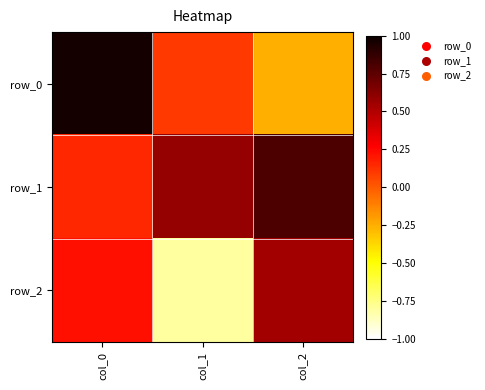

What is the difference between the row_1 values at col_0 and col_2?

0.6